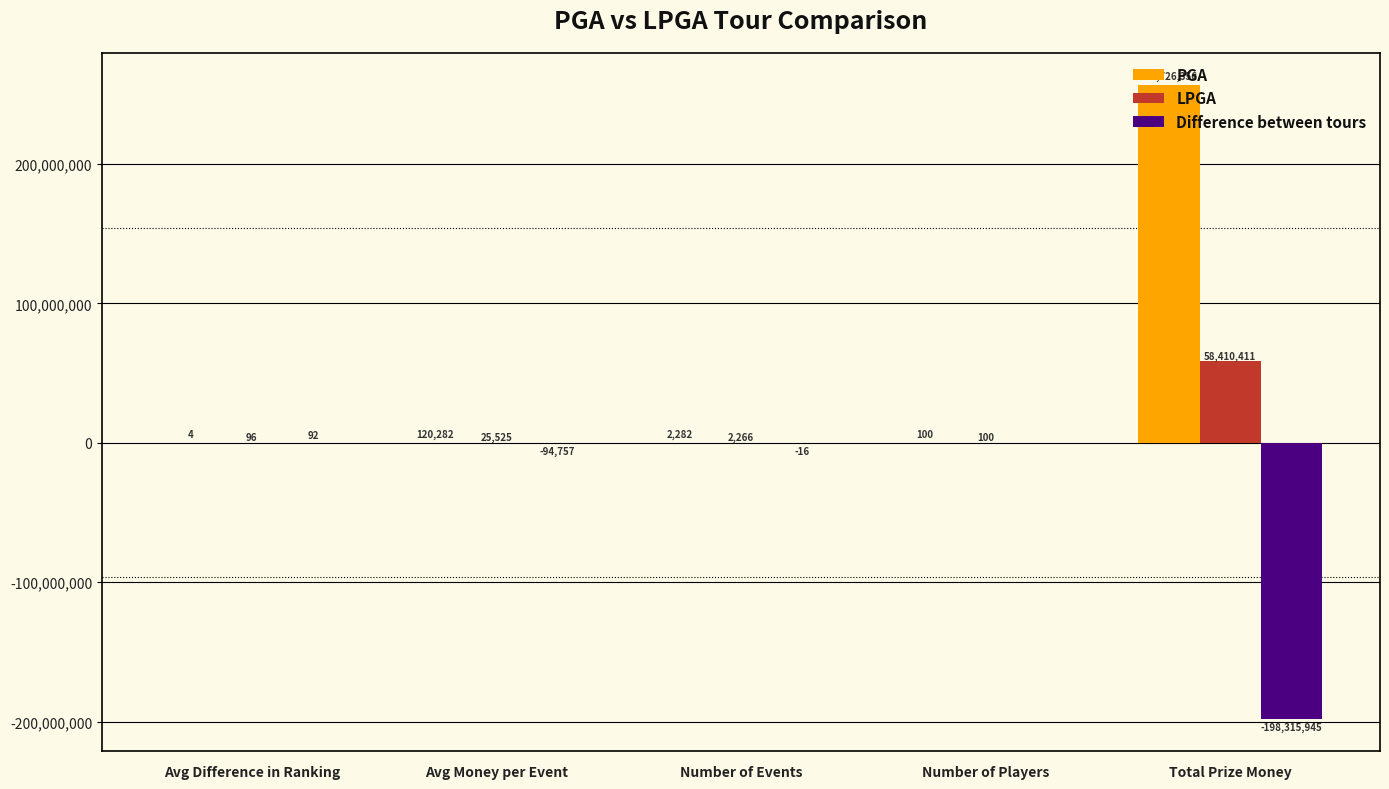

At which category is the sum across all series the highest?

Total Prize Money